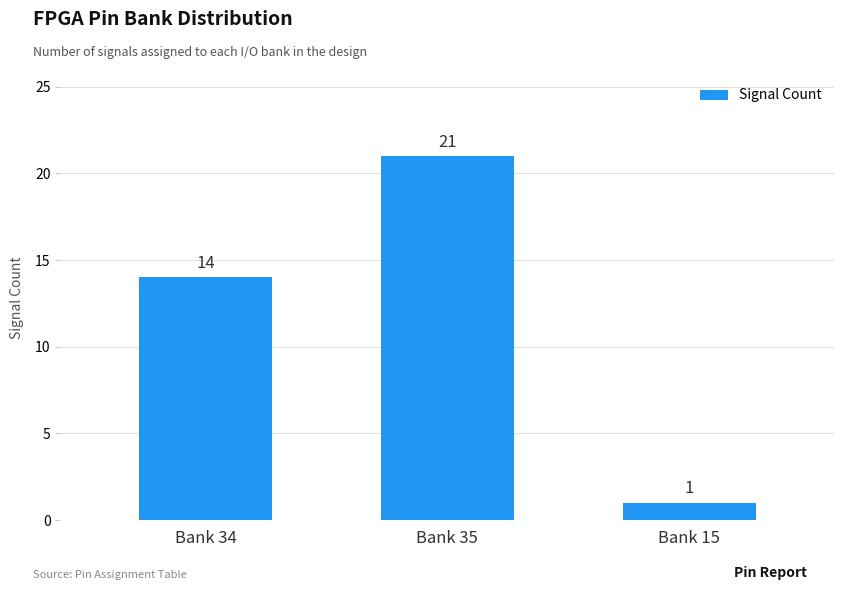

Are the bars horizontal?

No